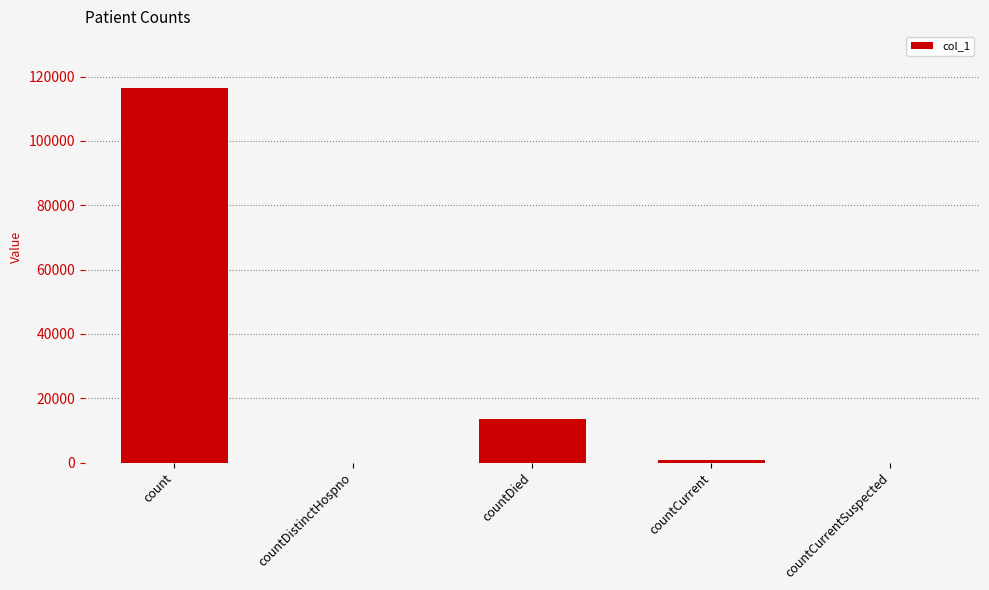

The chart shows a value of 796 at countCurrent. True or false?

True